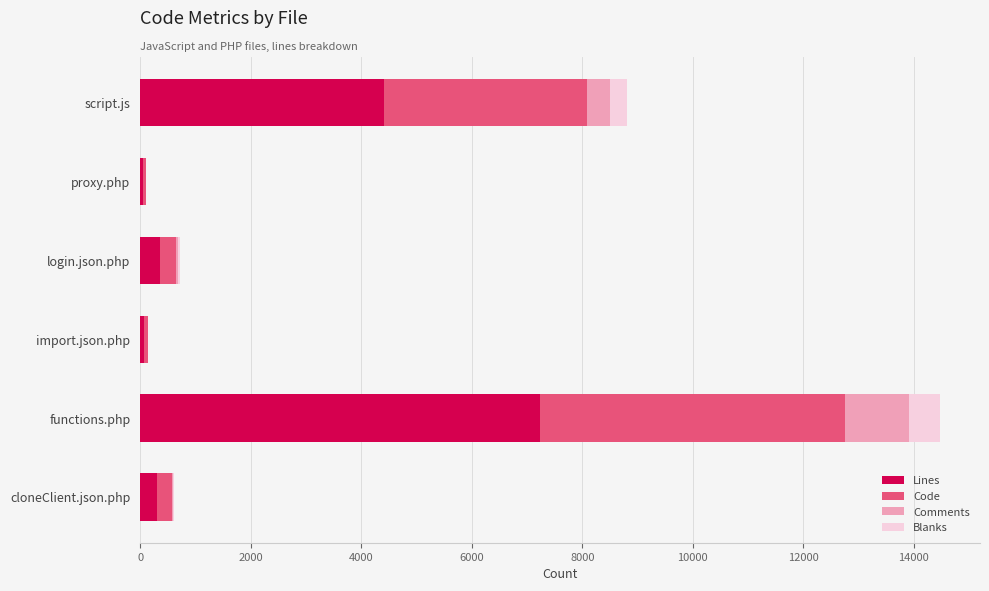

At which category is the sum across all series the highest?

functions.php